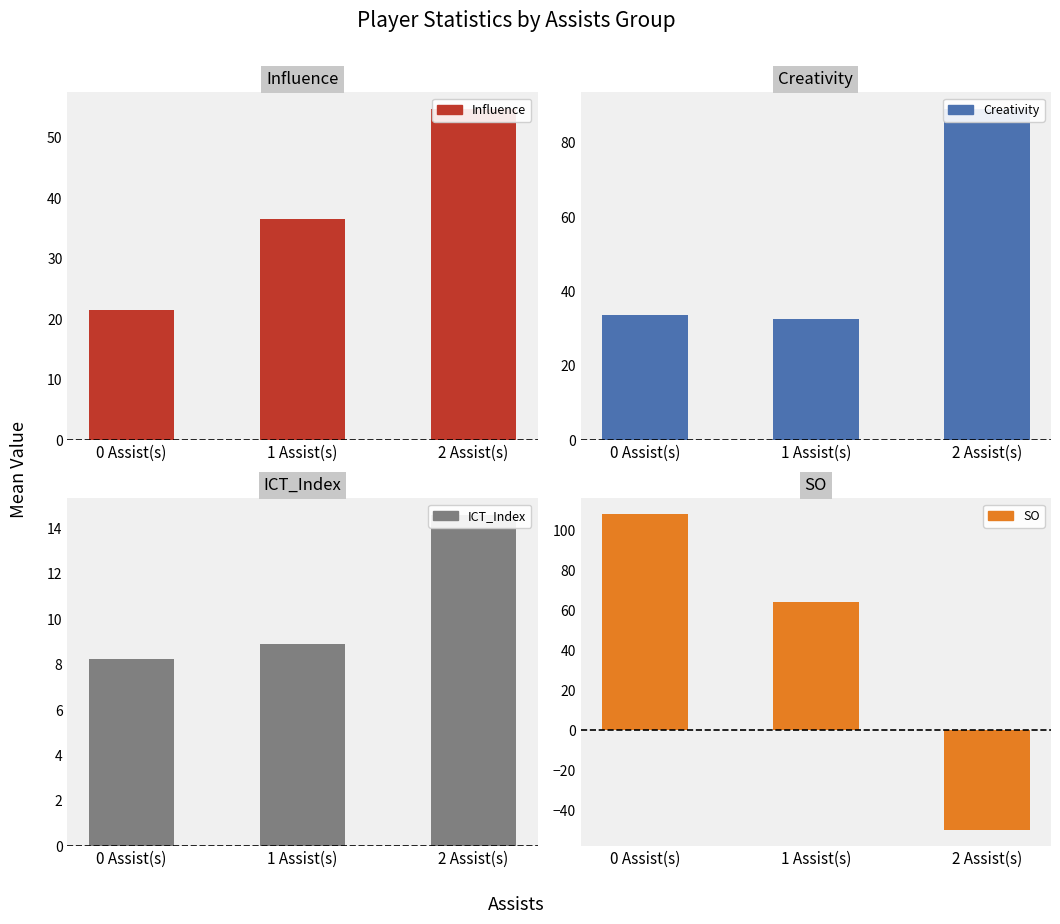

What is the smallest value displayed?

-50.0